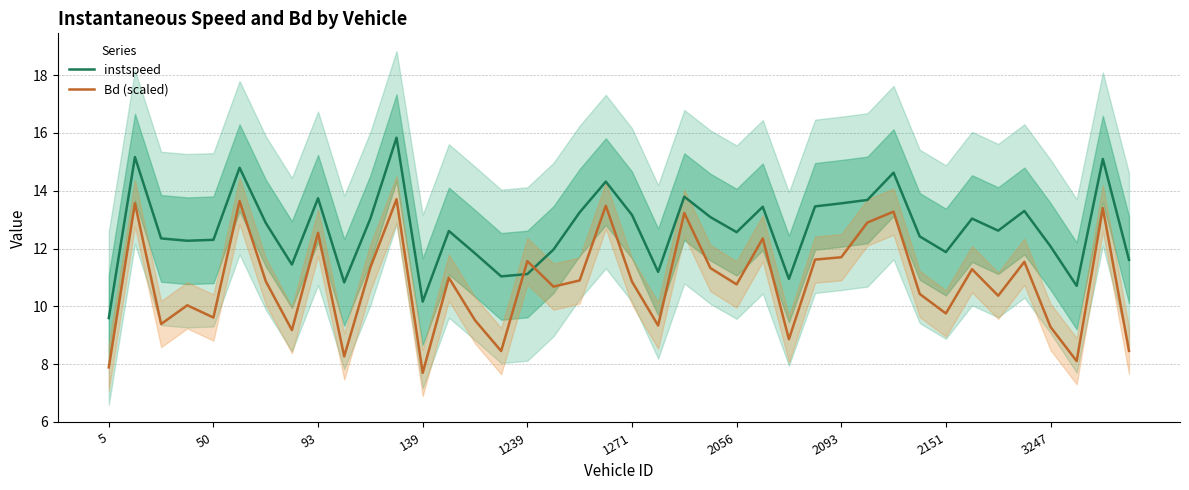

True or false: instspeed has a value of 12.1 at 3247.

True